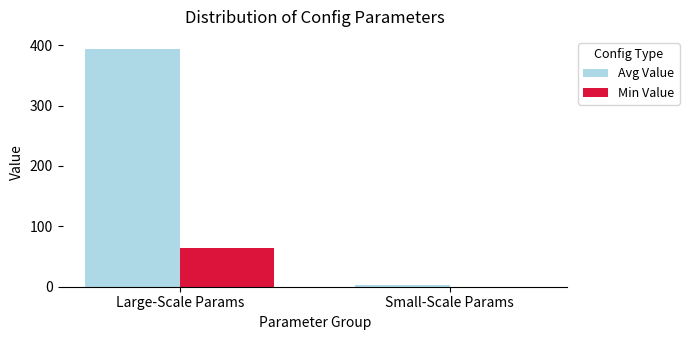

What is the approximate value of Min Value at Large-Scale Params?

64.0